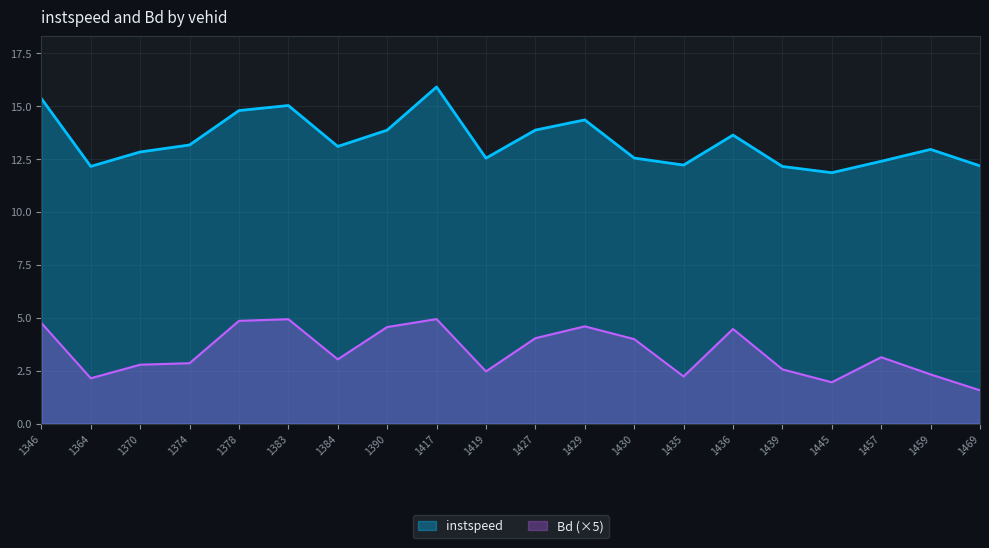

How many lines are shown in the chart?

2